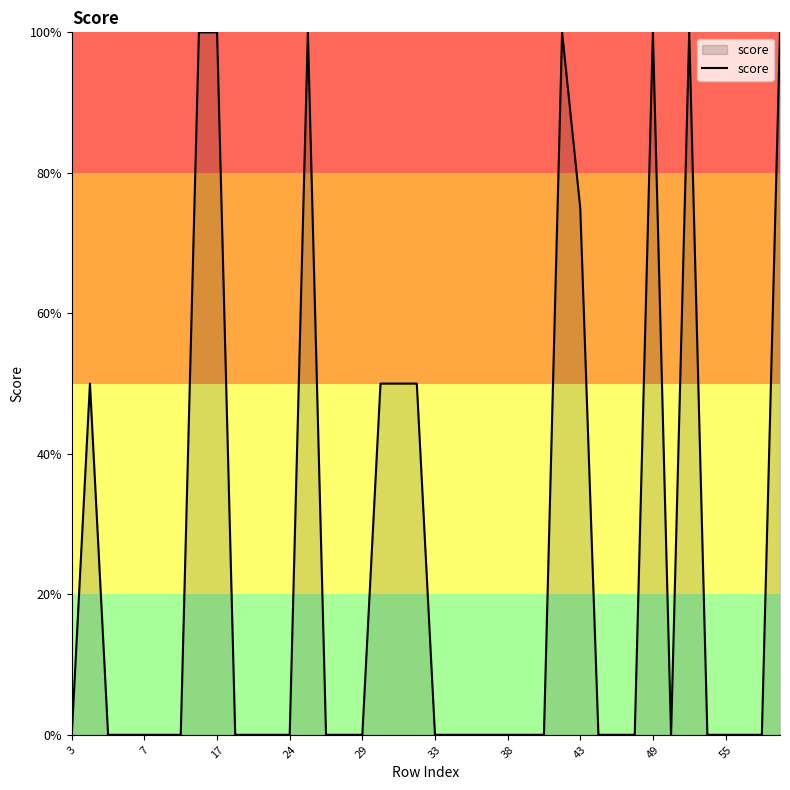

Reading left to right, list all the values displayed in this chart.

0.0	0.5	0.0	0.0	0.0	0.0	0.0	1.0	1.0	0.0	0.0	0.0	0.0	1.0	0.0	0.0	0.0	0.5	0.5	0.5	0.0	0.0	0.0	0.0	0.0	0.0	0.0	1.0	0.8	0.0	0.0	0.0	1.0	0.0	1.0	0.0	0.0	0.0	0.0	1.0